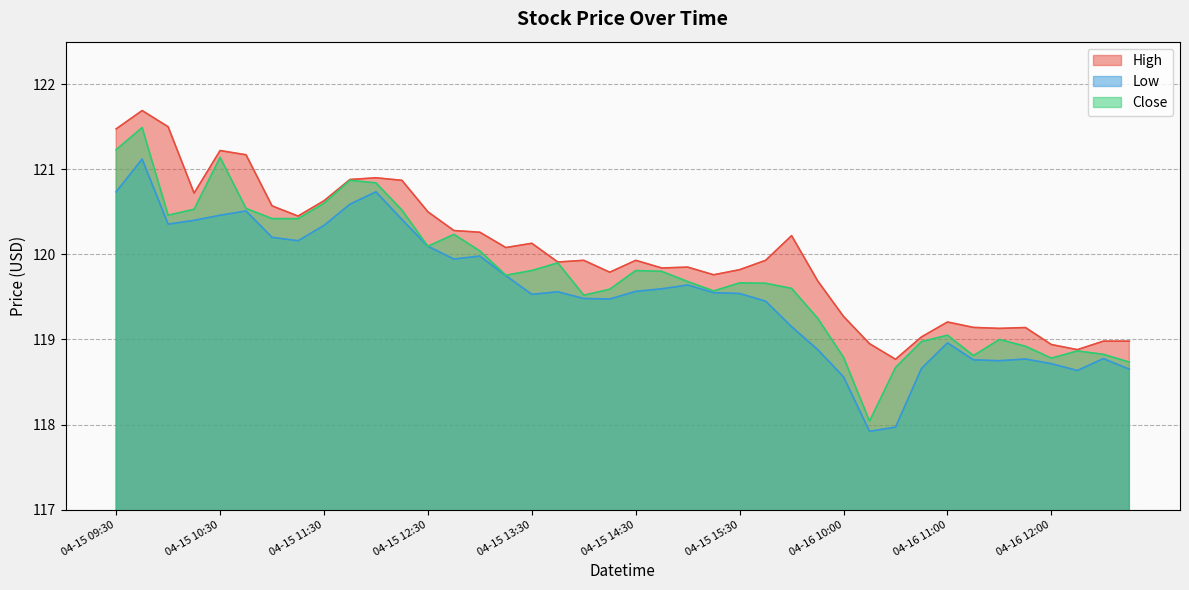

Is it true that Low equals 156.3 at 2024-04-16 11:45?

False